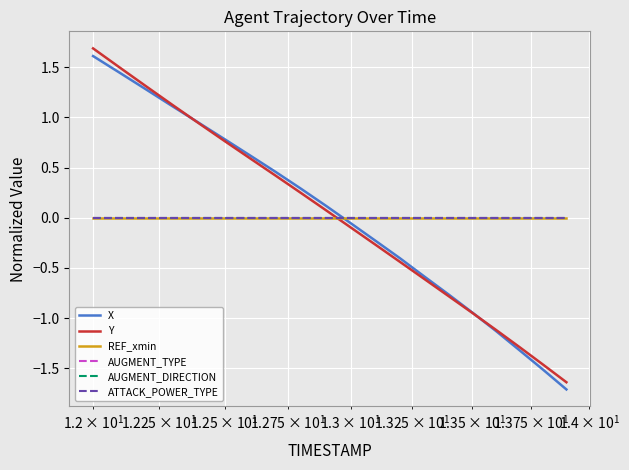

Is this an area chart (filled region under the line)?

No